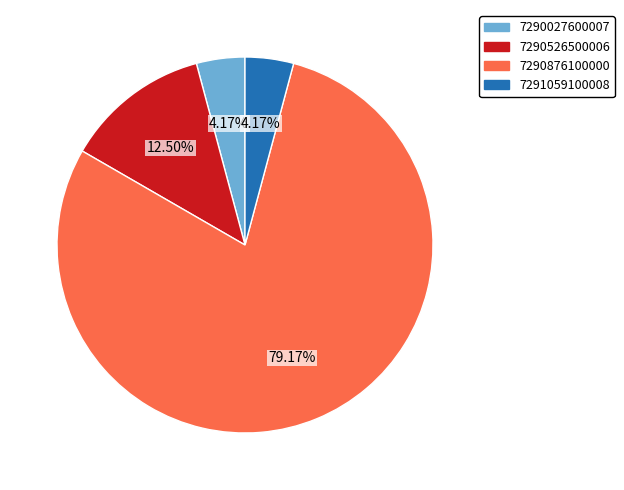

Approximately how many times larger is the value at 7291059100008 compared to 7290027600007?

1.0